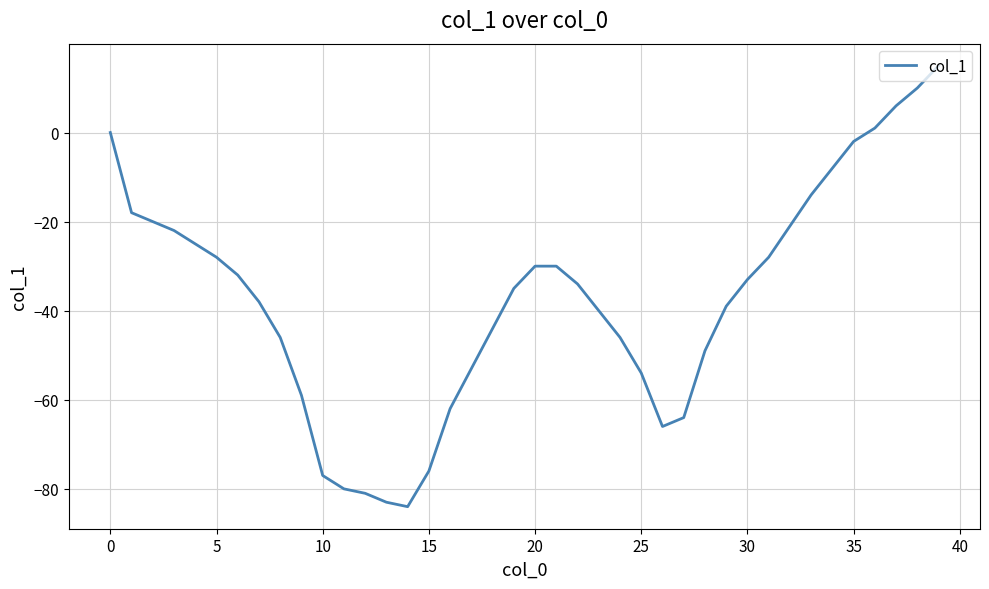

What is the minimum value shown in the chart?

-84